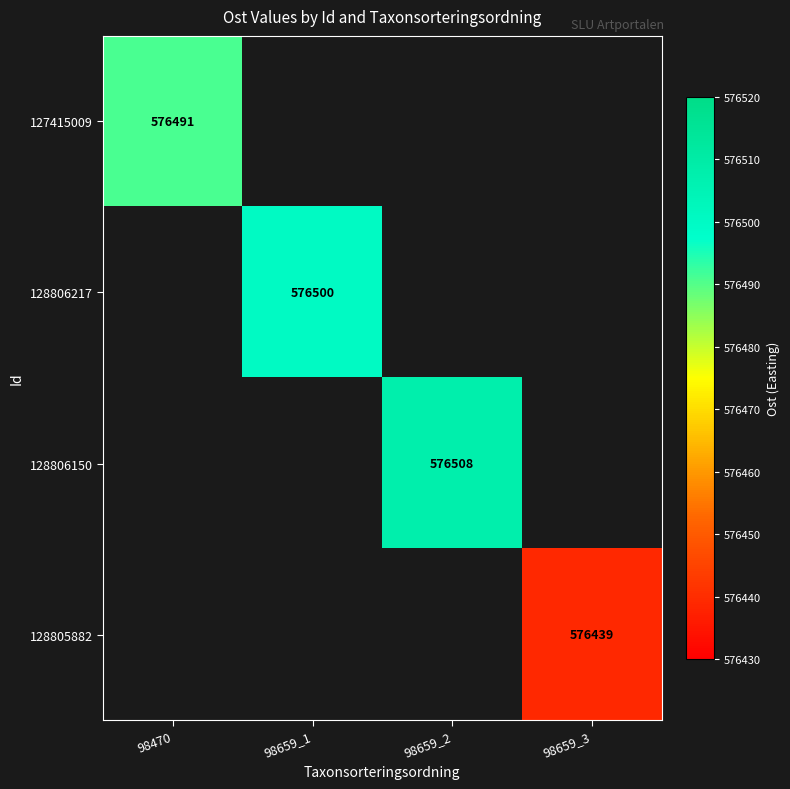

At how many categories does at least one series exceed 576496?

2